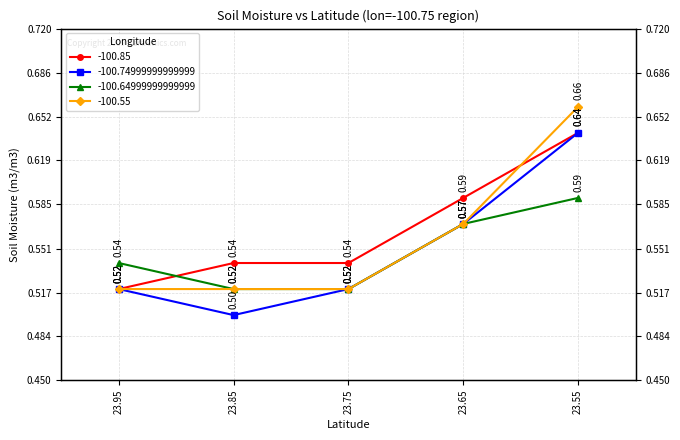

What is the label of the 5th point from the right?

23.94999999999999